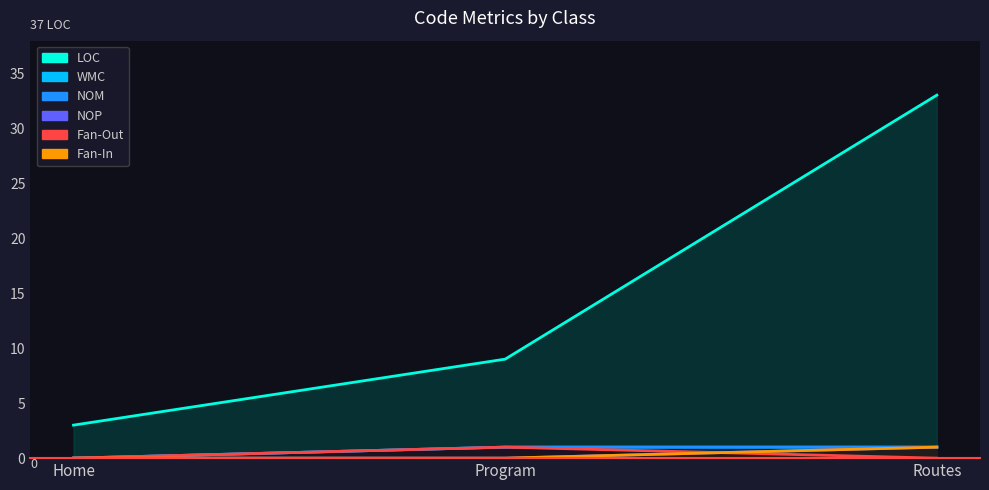

List the series in order of their peak value, highest first.

LOC, NOM, NOP, WMC, Fan-Out, Fan-In